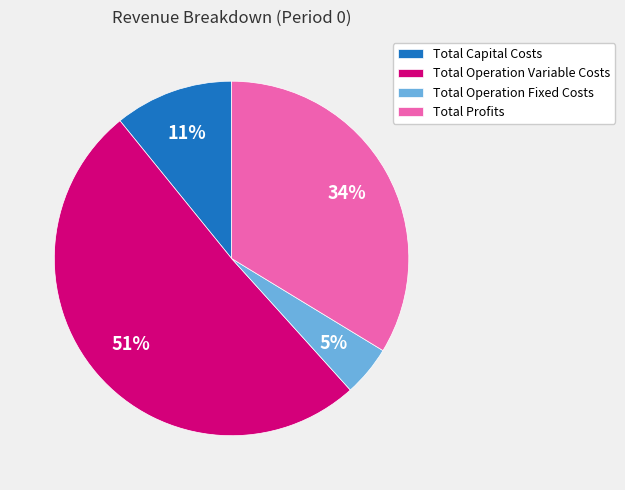

Which slice is the smallest?

Total Operation Fixed Costs